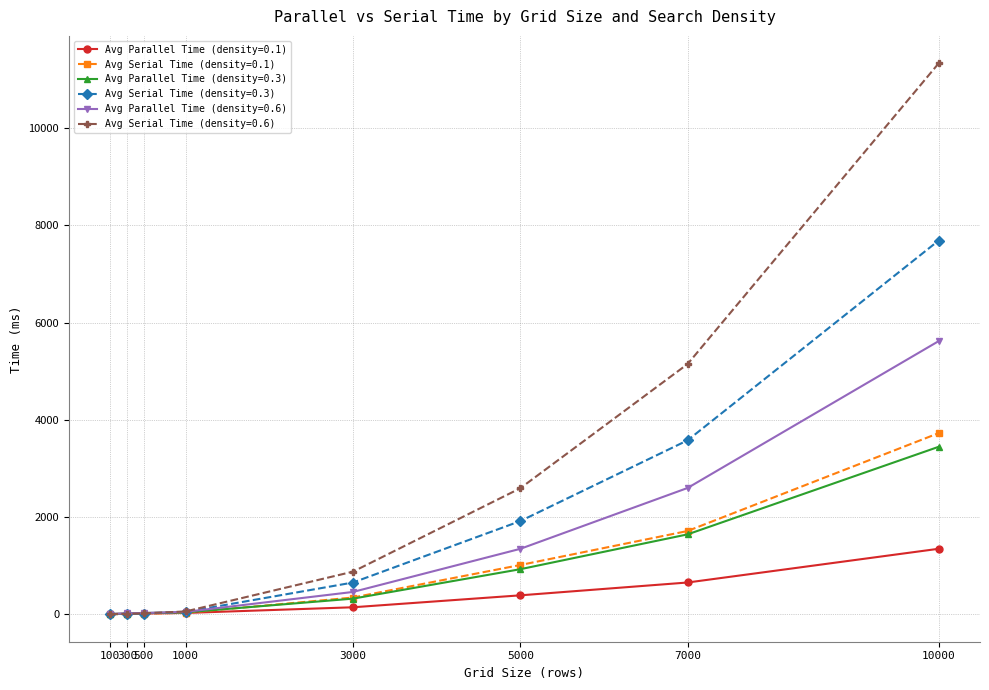

What is the minimum value shown in the chart?

1.0